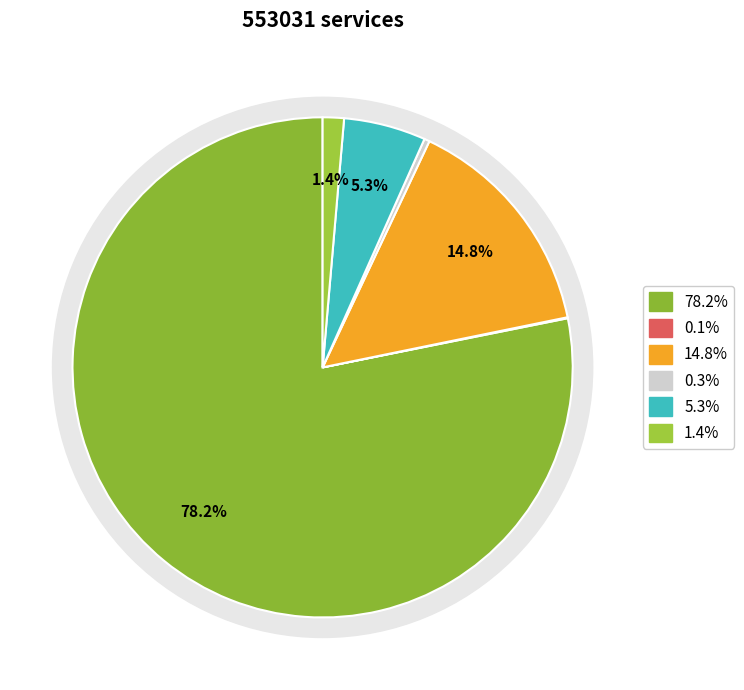

Is it true that yu-ying-99 is 13% of the pie?

False